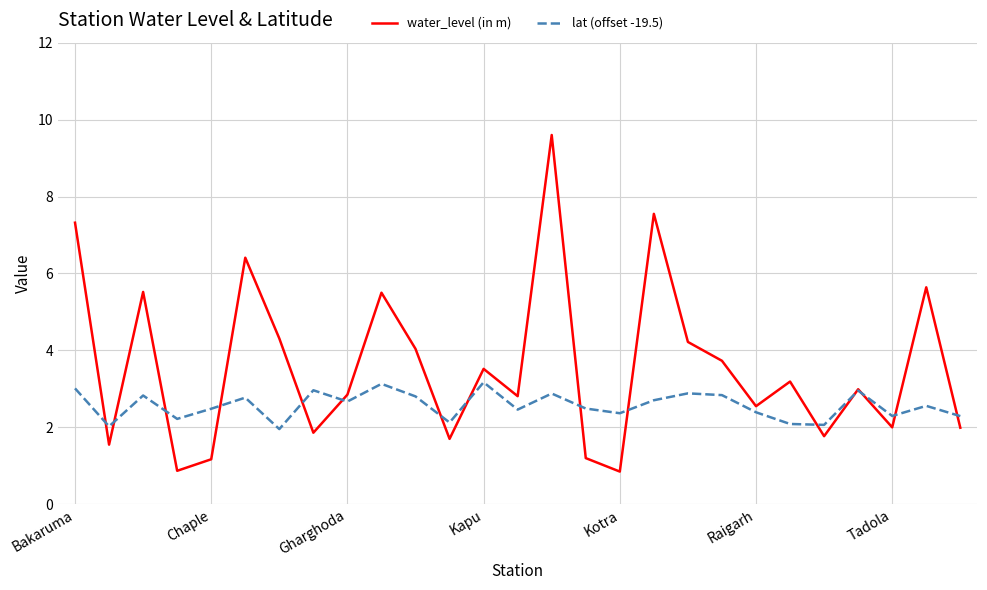

List the series in order of their peak value, highest first.

water_level (in m), lat (offset -19.5)